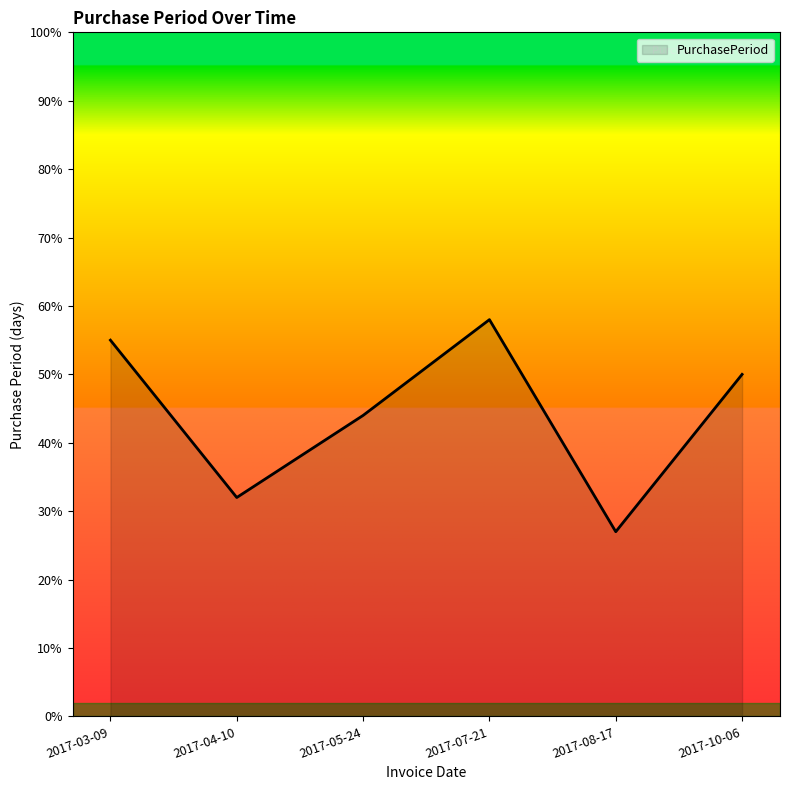

Reading right to left, extract all data points from this chart.

50	27	58	44	32	55